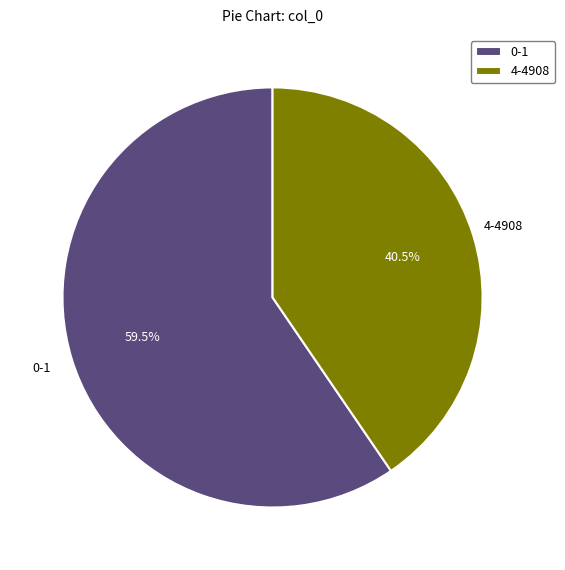

Combined, do 4-4908 and 0-1 account for over 50%?

Yes